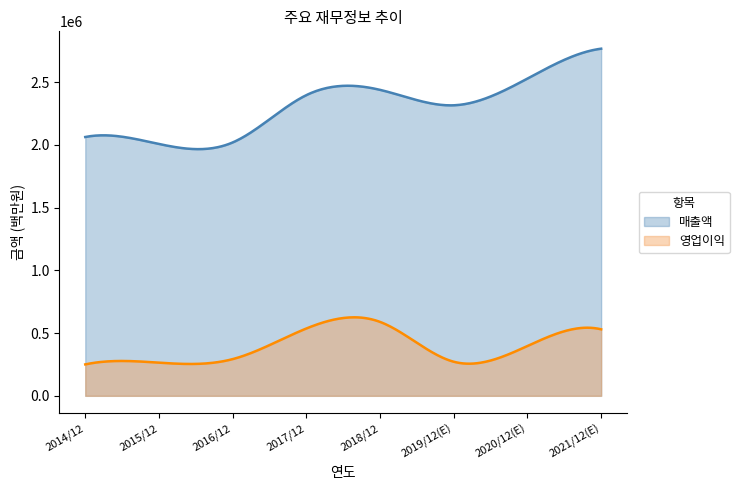

Count the number of categories in the chart.

300